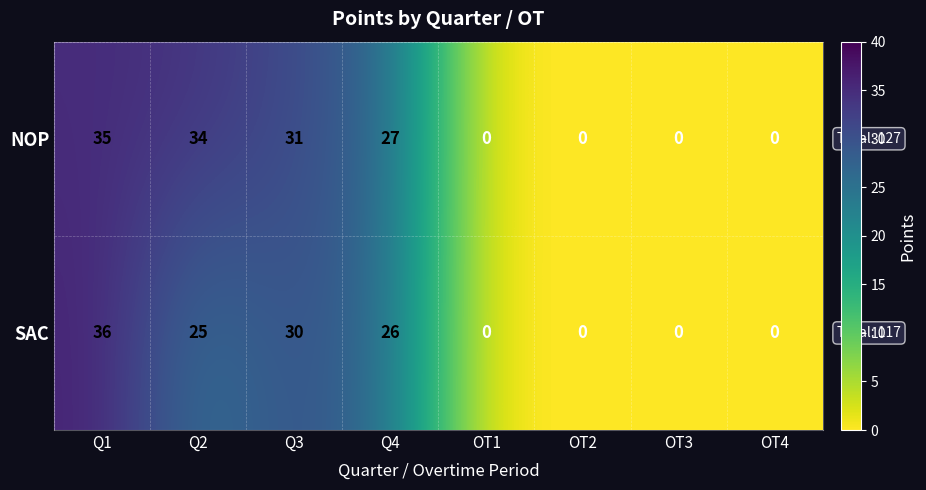

At which label does NOP reach its peak?

Q1